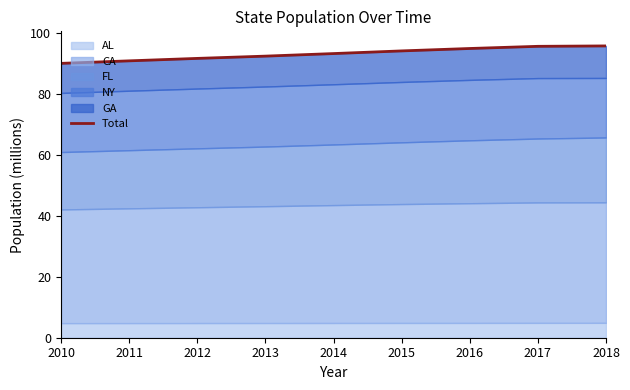

What is the change in value from 2013 to 2018?

+3.4